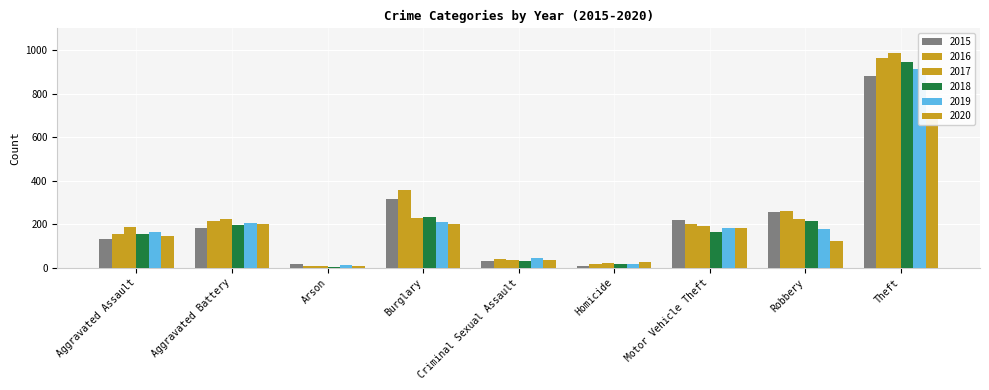

Reading right to left, what are all the values shown in this chart?

2015: Theft=880	Robbery=257	Motor Vehicle Theft=219	Homicide=8	Criminal Sexual Assault=30	Burglary=316	Arson=17	Aggravated Battery=184	Aggravated Assault=130
2016: Theft=964	Robbery=260	Motor Vehicle Theft=199	Homicide=18	Criminal Sexual Assault=38	Burglary=358	Arson=9	Aggravated Battery=215	Aggravated Assault=154
2017: Theft=985	Robbery=224	Motor Vehicle Theft=190	Homicide=23	Criminal Sexual Assault=33	Burglary=228	Arson=9	Aggravated Battery=225	Aggravated Assault=188
2018: Theft=945	Robbery=214	Motor Vehicle Theft=163	Homicide=15	Criminal Sexual Assault=32	Burglary=233	Arson=5	Aggravated Battery=198	Aggravated Assault=153
2019: Theft=912	Robbery=176	Motor Vehicle Theft=184	Homicide=16	Criminal Sexual Assault=45	Burglary=210	Arson=10	Aggravated Battery=204	Aggravated Assault=164
2020: Theft=693	Robbery=123	Motor Vehicle Theft=181	Homicide=28	Criminal Sexual Assault=34	Burglary=202	Arson=9	Aggravated Battery=201	Aggravated Assault=146